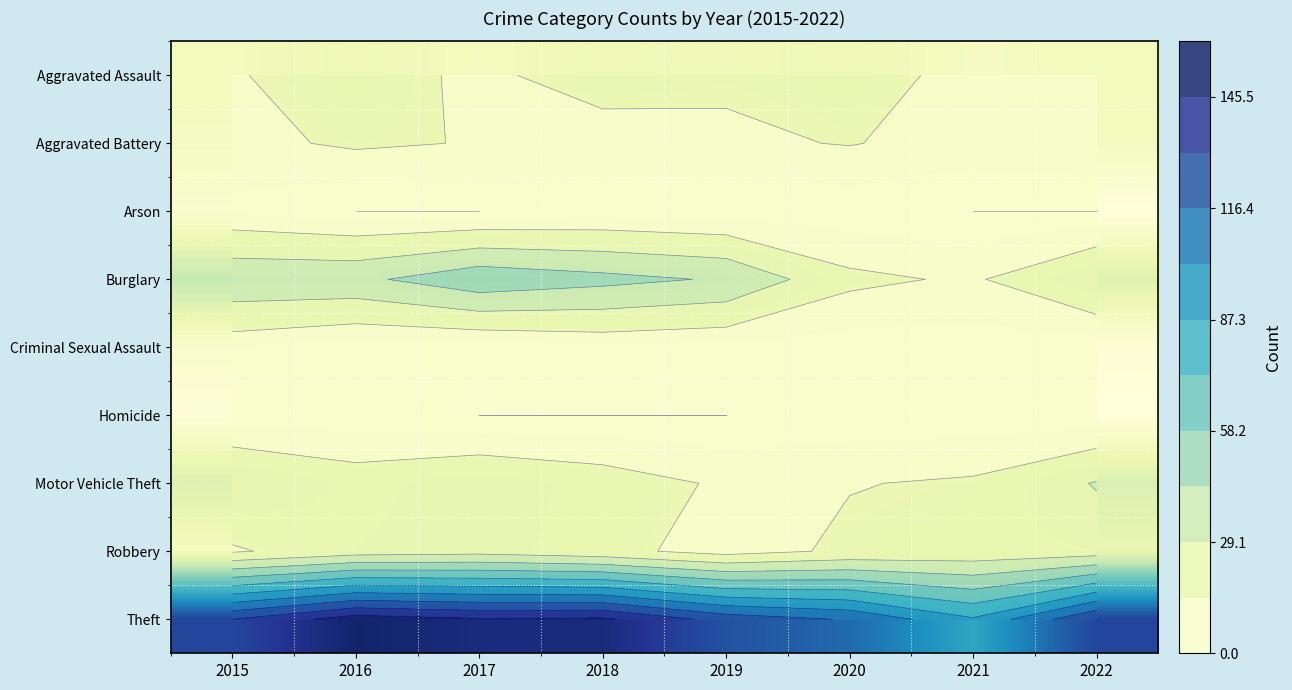

At which label does Aggravated Assault first exceed 16?

2016